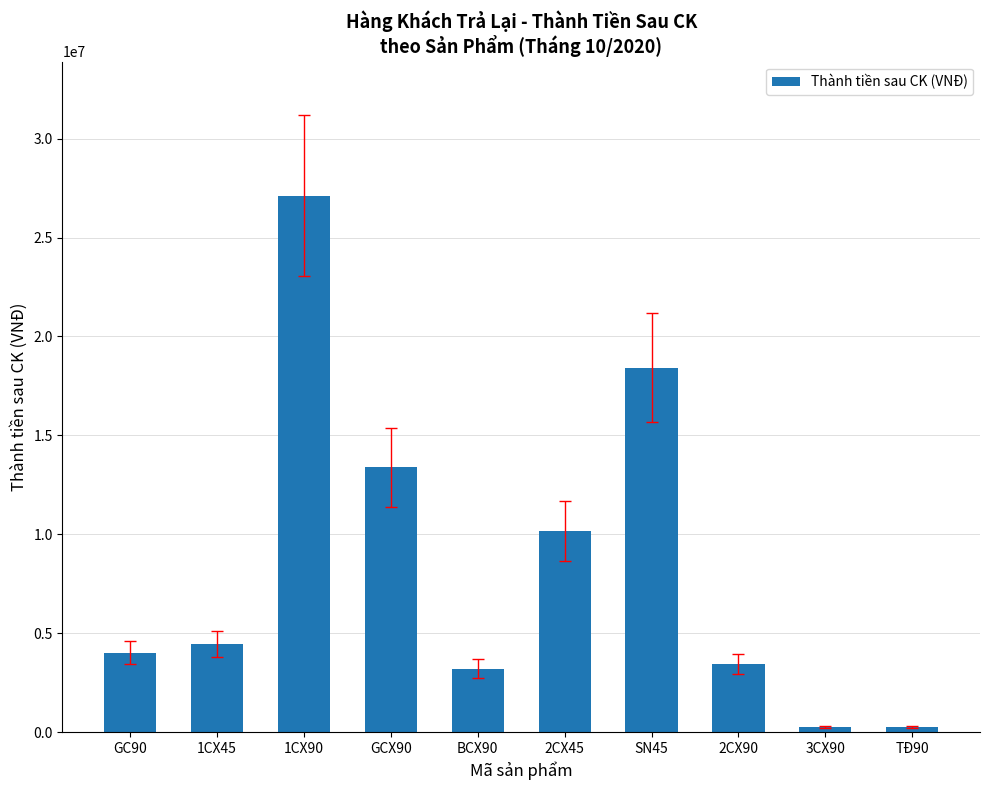

How many values are below 4455000?

5